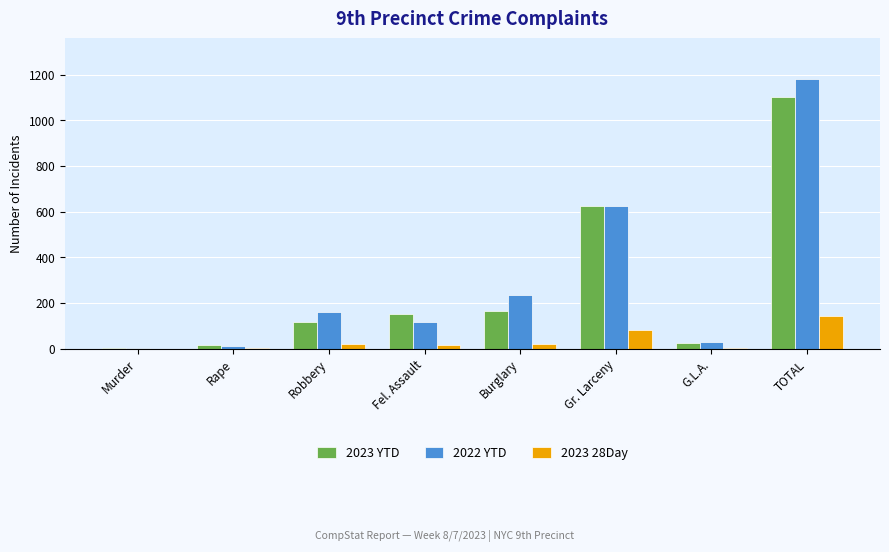

What is the sum of all 2023 YTD values?

2202